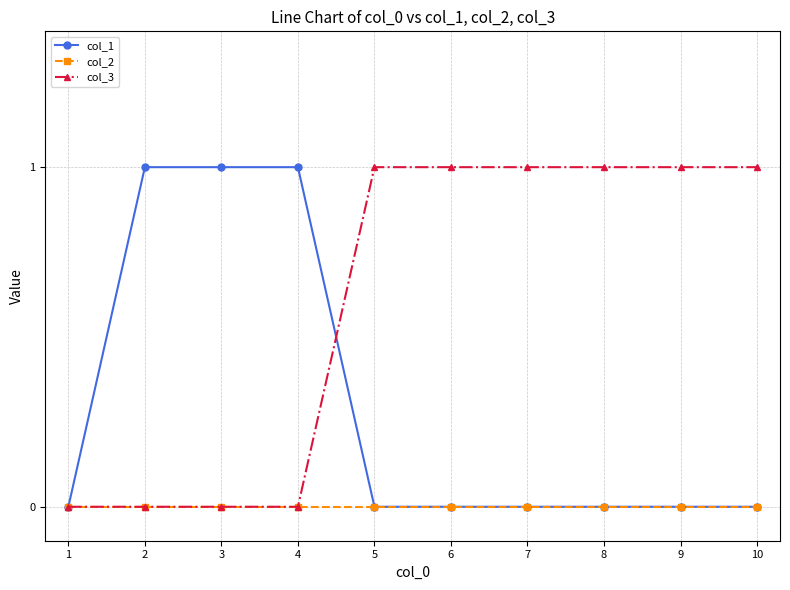

The col_2 series shows 0 at 7. True or false?

True